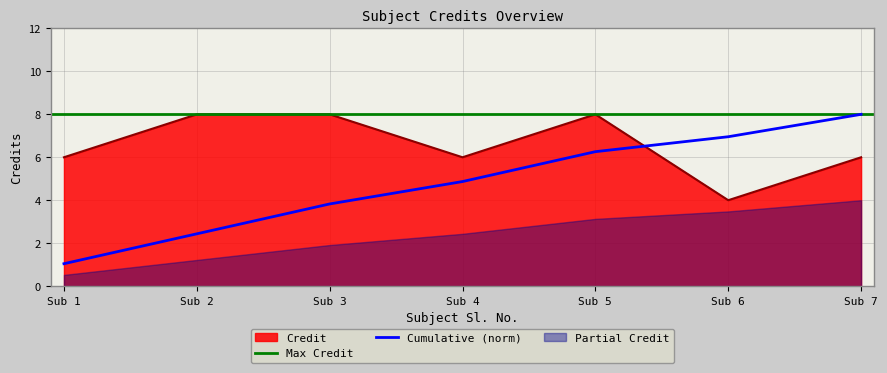

Where is the first local maximum?

5